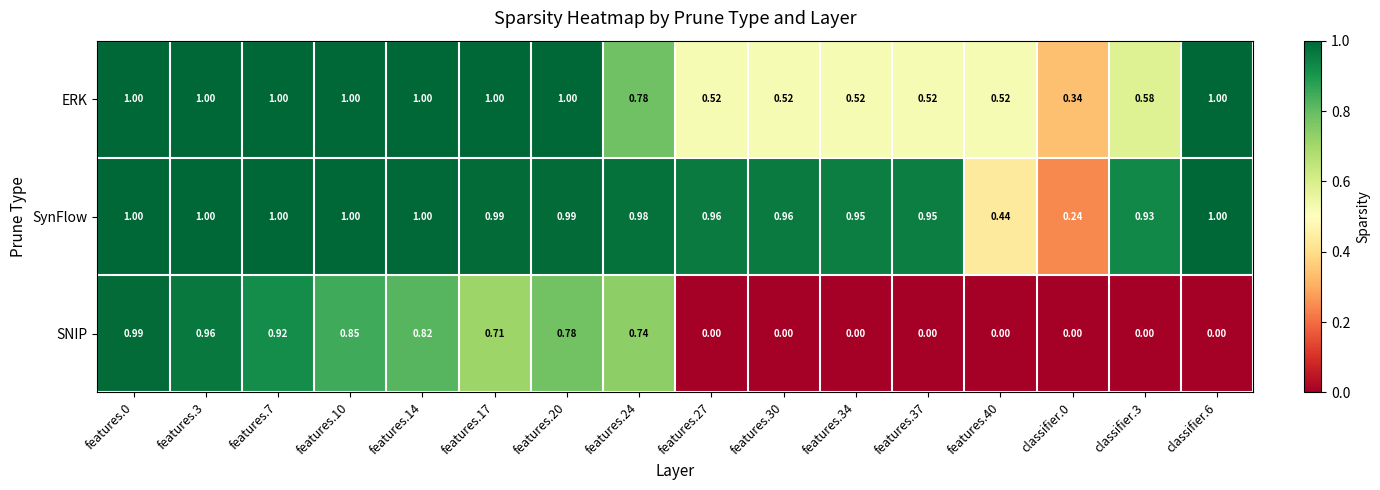

Which series has the largest total across all categories?

SynFlow